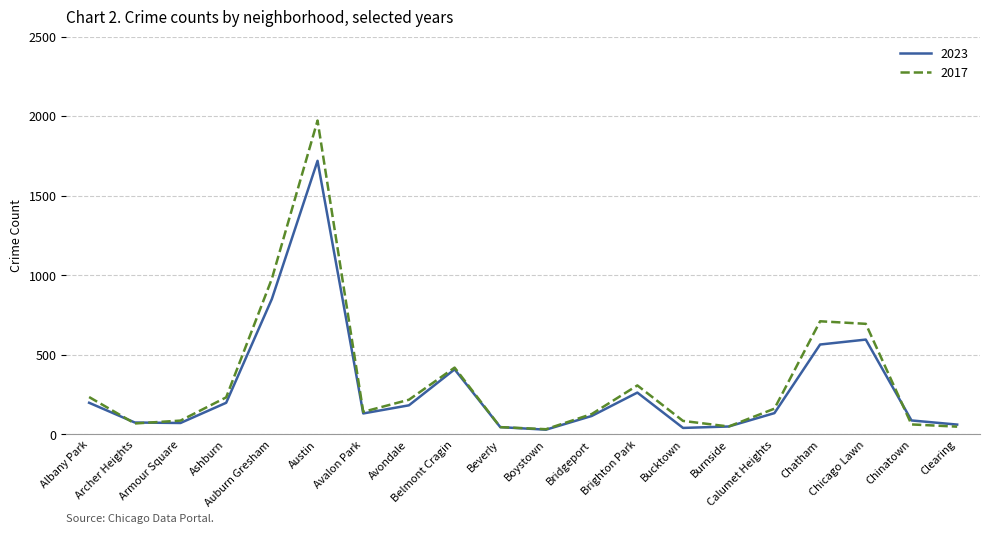

What is the maximum value for 2017?

1972